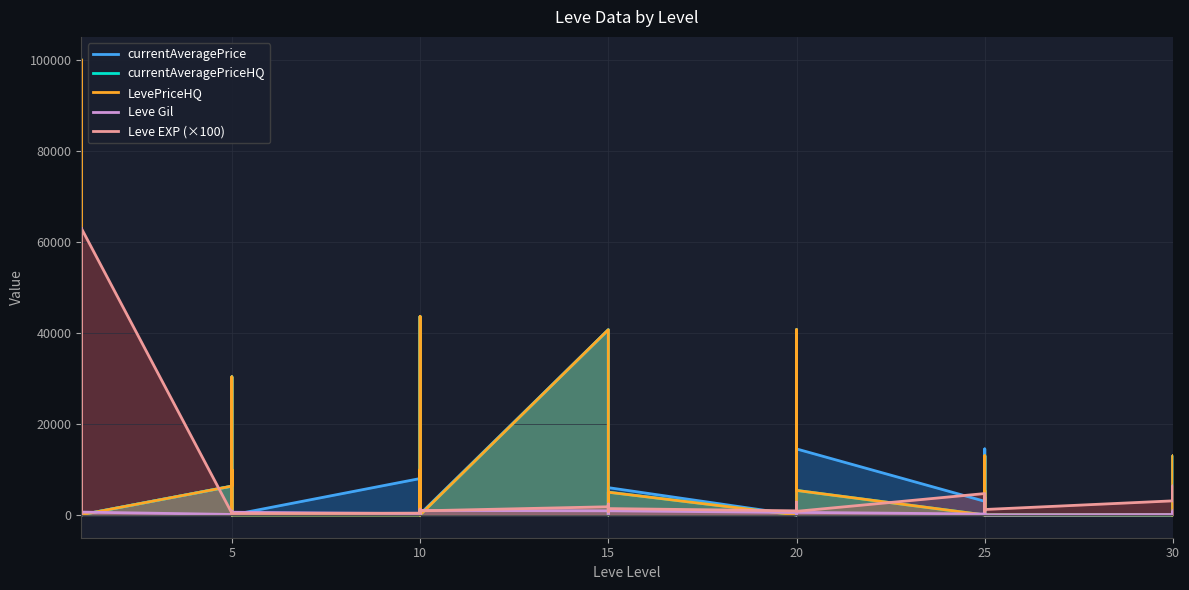

Which series has the largest range (max minus min)?

currentAveragePriceHQ